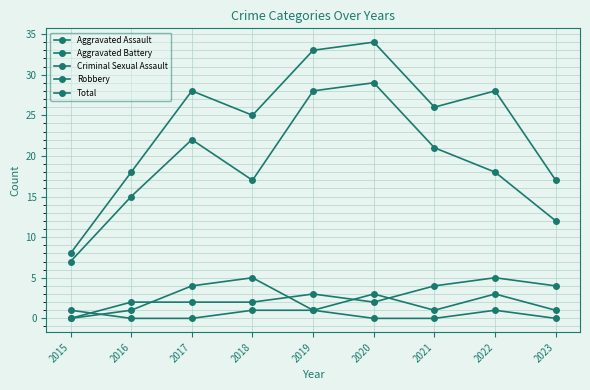

True or false: Aggravated Assault has a value of 1 at 2016.

False